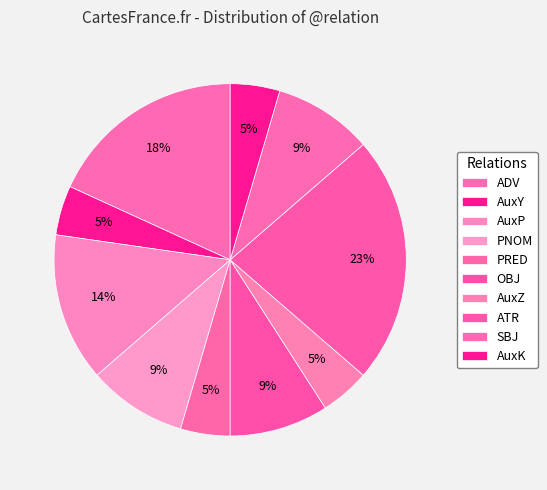

To the nearest percent, what is the difference between the largest and smallest slice percentages?

18%